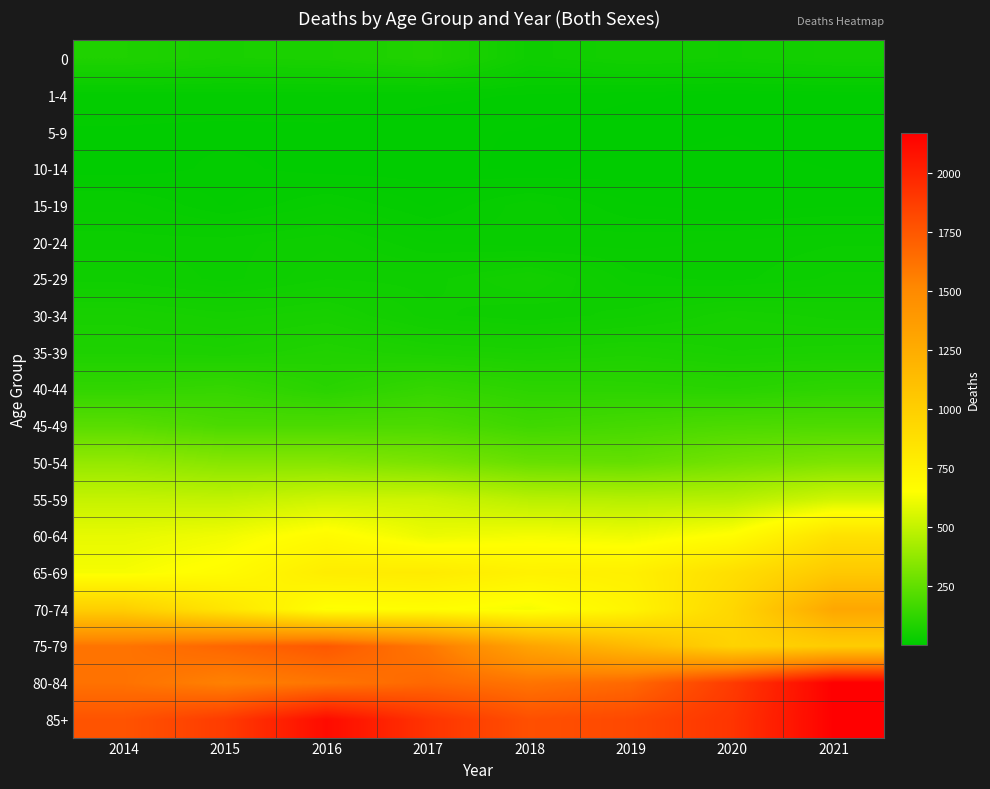

Reading left to right, transcribe all the data shown in this chart.

0: 2014=82	2015=68	2016=72	2017=88	2018=41	2019=51	2020=47	2021=53
1-4: 2014=12	2015=13	2016=14	2017=11	2018=9	2019=6	2020=4	2021=5
5-9: 2014=9	2015=8	2016=8	2017=6	2018=5	2019=2	2020=5	2021=1
10-14: 2014=6	2015=11	2016=7	2017=7	2018=4	2019=7	2020=8	2021=5
15-19: 2014=25	2015=13	2016=23	2017=13	2018=25	2019=14	2020=11	2021=13
20-24: 2014=33	2015=33	2016=38	2017=26	2018=23	2019=25	2020=27	2021=30
25-29: 2014=41	2015=33	2016=43	2017=41	2018=53	2019=32	2020=29	2021=36
30-34: 2014=65	2015=58	2016=64	2017=45	2018=39	2019=46	2020=60	2021=54
35-39: 2014=79	2015=75	2016=87	2017=76	2018=71	2019=78	2020=69	2021=72
40-44: 2014=129	2015=139	2016=108	2017=137	2018=116	2019=114	2020=106	2021=119
45-49: 2014=230	2015=193	2016=196	2017=198	2018=164	2019=180	2020=197	2021=201
50-54: 2014=380	2015=346	2016=343	2017=315	2018=268	2019=259	2020=297	2021=324
55-59: 2014=505	2015=496	2016=528	2017=525	2018=473	2019=464	2020=469	2021=533
60-64: 2014=592	2015=618	2016=681	2017=604	2018=628	2019=611	2020=666	2021=865
65-69: 2014=631	2015=677	2016=781	2017=793	2018=745	2019=758	2020=884	2021=1046
70-74: 2014=999	2015=834	2016=645	2017=663	2018=629	2019=724	2020=942	2021=1293
75-79: 2014=1614	2015=1678	2016=1746	2017=1595	2018=1315	2019=1152	2020=967	2021=1016
80-84: 2014=1622	2015=1550	2016=1606	2017=1670	2018=1611	2019=1666	2020=1885	2021=2169
85+: 2014=1768	2015=1882	2016=2112	2017=1920	2018=1786	2019=1819	2020=1916	2021=2165